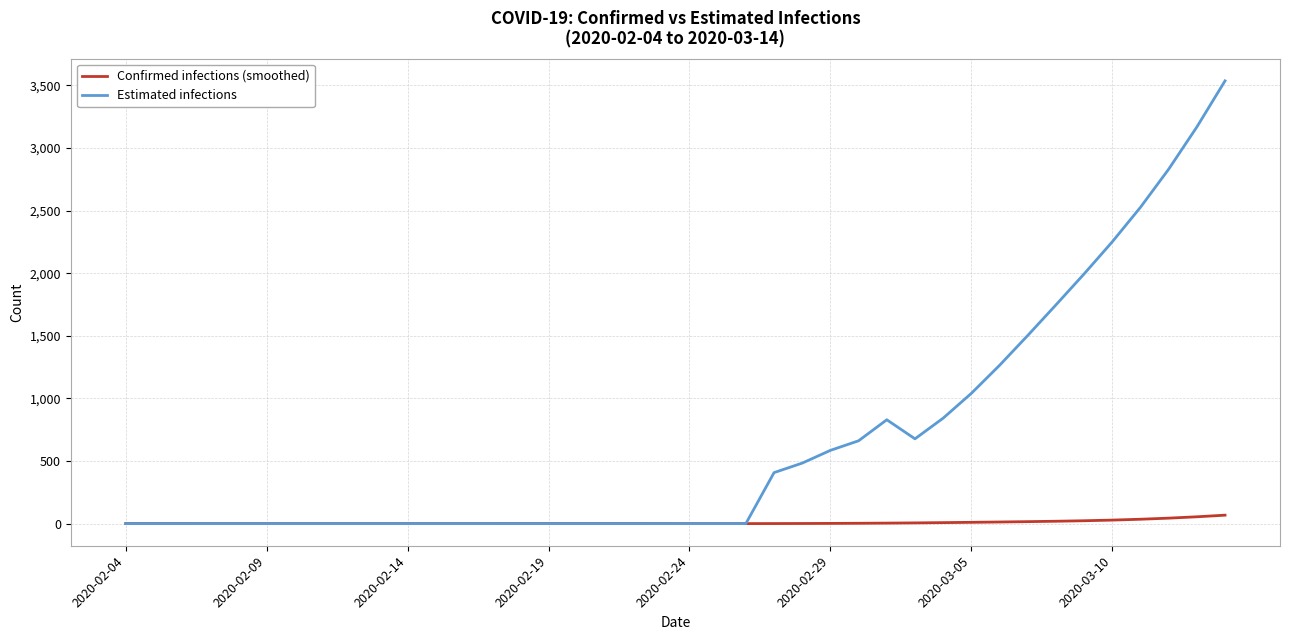

Rank the series by their average value, from highest to lowest.

Estimated infections, Confirmed infections (smoothed)